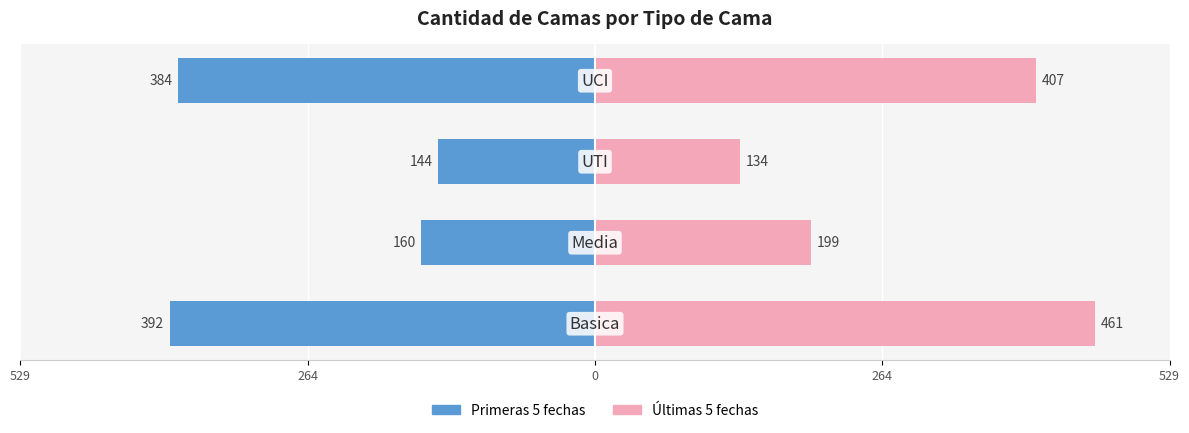

Is the value of Primeras 5 fechas at 264 greater than the value of Últimas 5 fechas at 264?

No